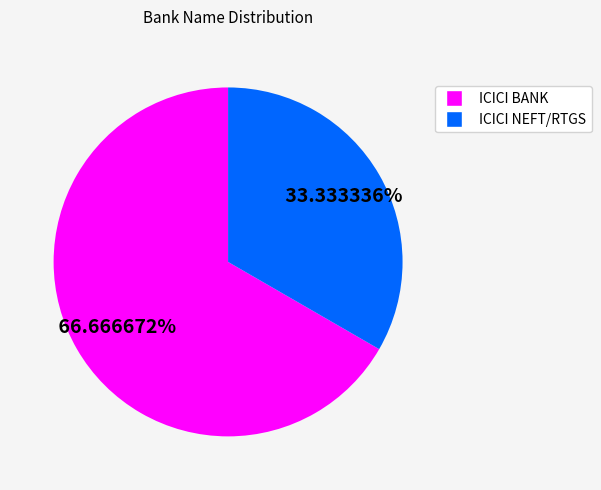

What is the ratio of the value at ICICI NEFT/RTGS to the value at ICICI BANK?

0.5